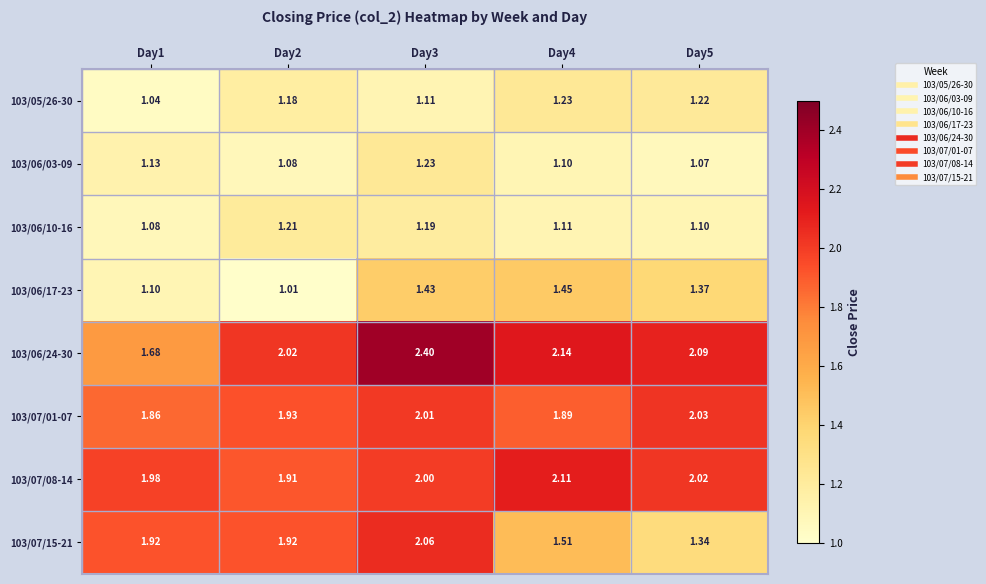

Is the value of 103/06/10-16 at Day2 greater than the value of 103/06/03-09 at Day1?

Yes